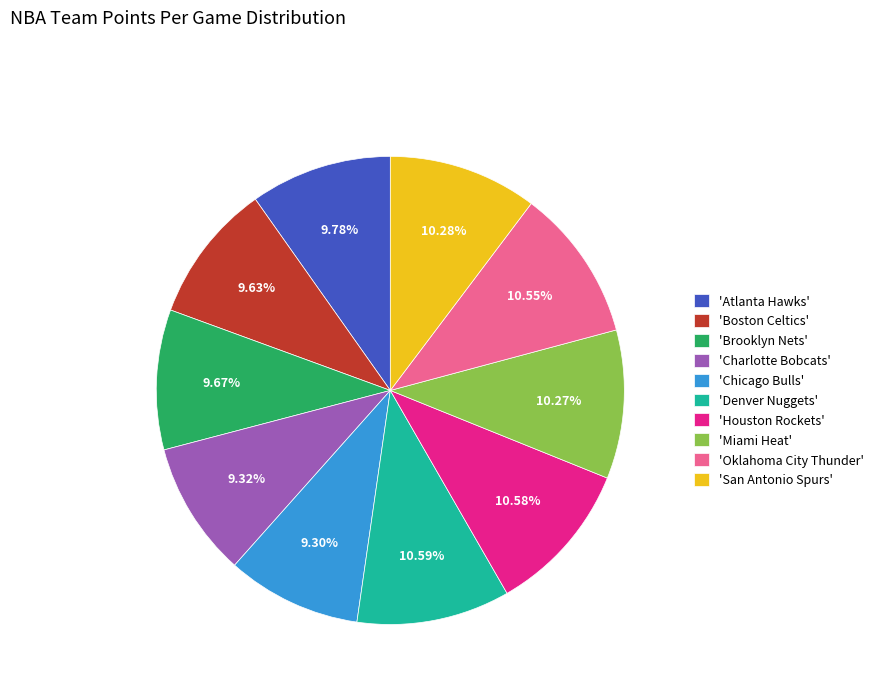

Is there any slice that represents more than half of the pie?

No